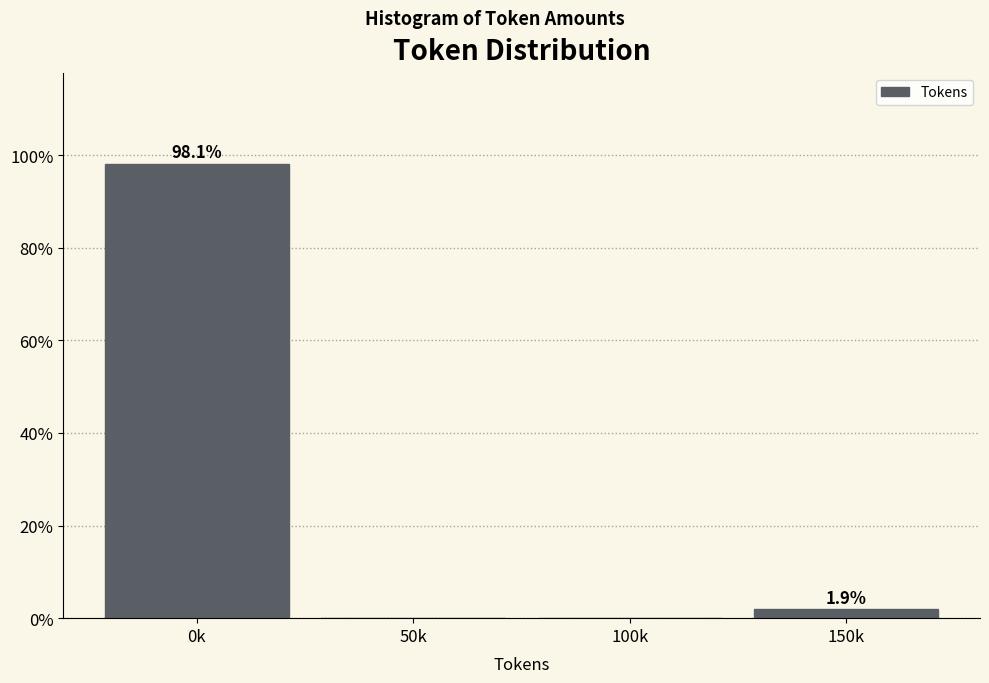

Reading left to right, extract all data points from this chart.

0k=98.1	50k=0.0	100k=0.0	150k=1.9